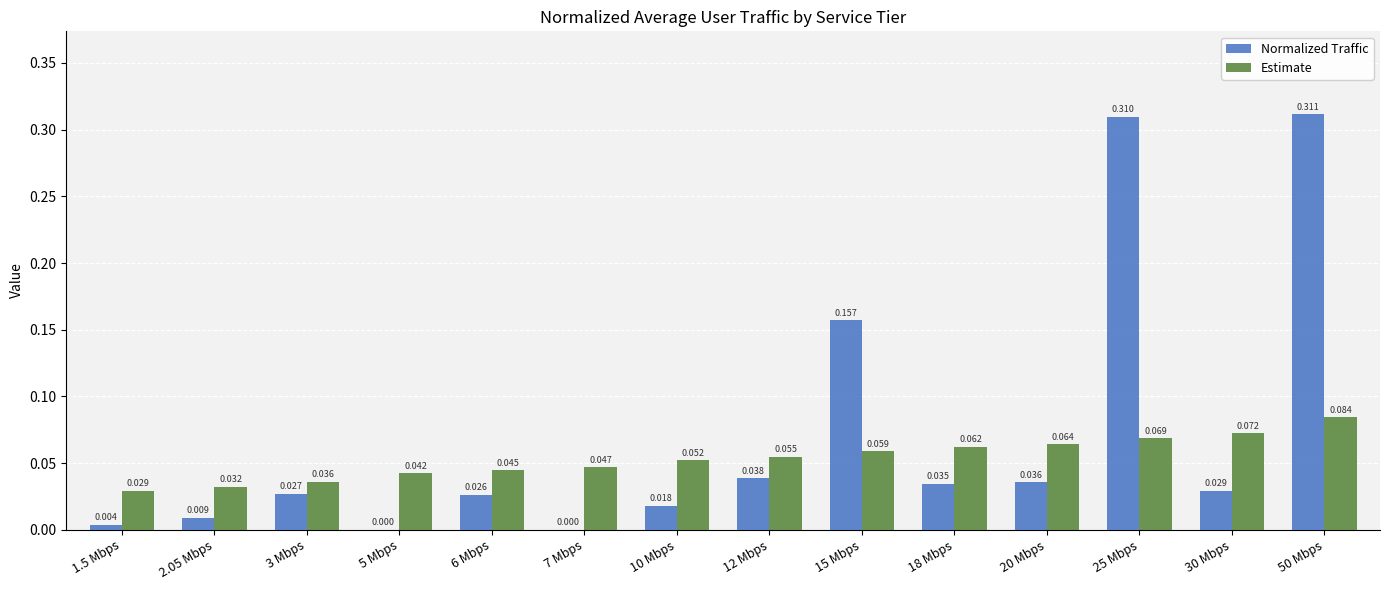

Between 2.05 Mbps and 10 Mbps, which series saw the biggest shift?

Estimate